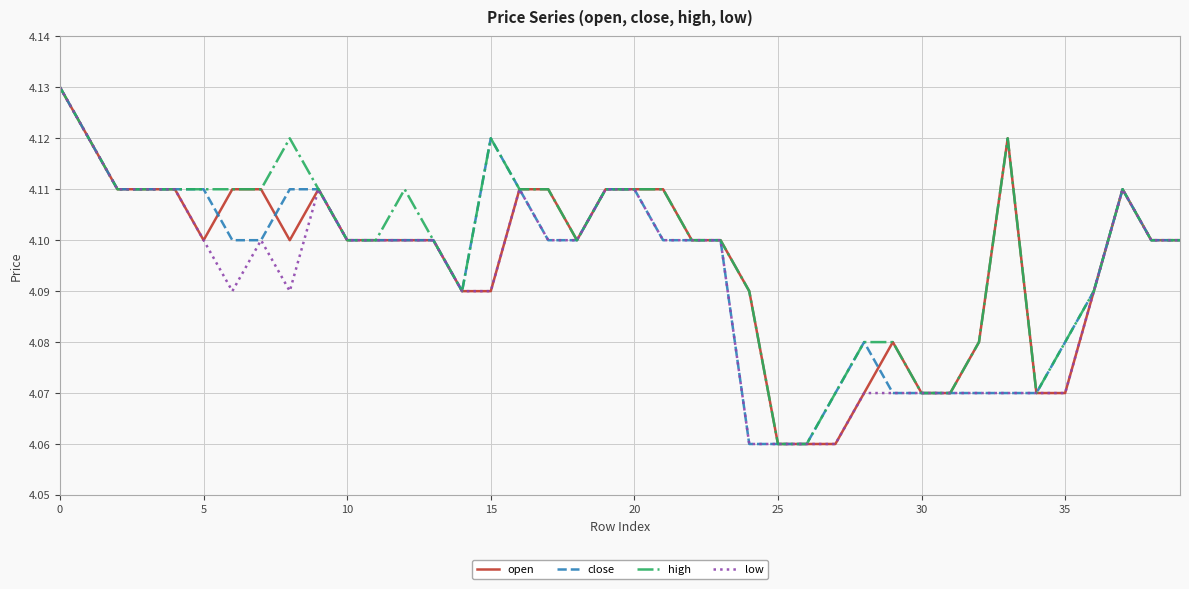

List the series in order of their overall mean, lowest first.

low, close, open, high